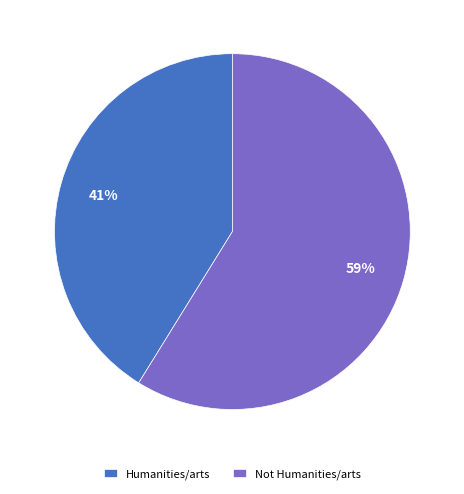

Between Humanities/arts and Not Humanities/arts, which is larger?

Not Humanities/arts